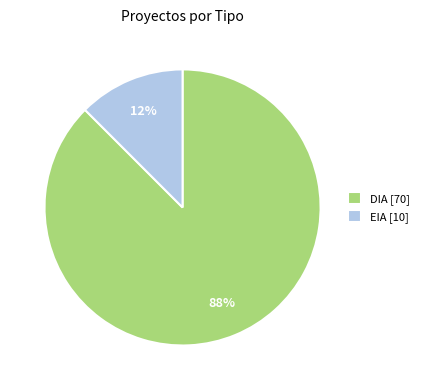

Is there any slice that represents more than half of the pie?

Yes